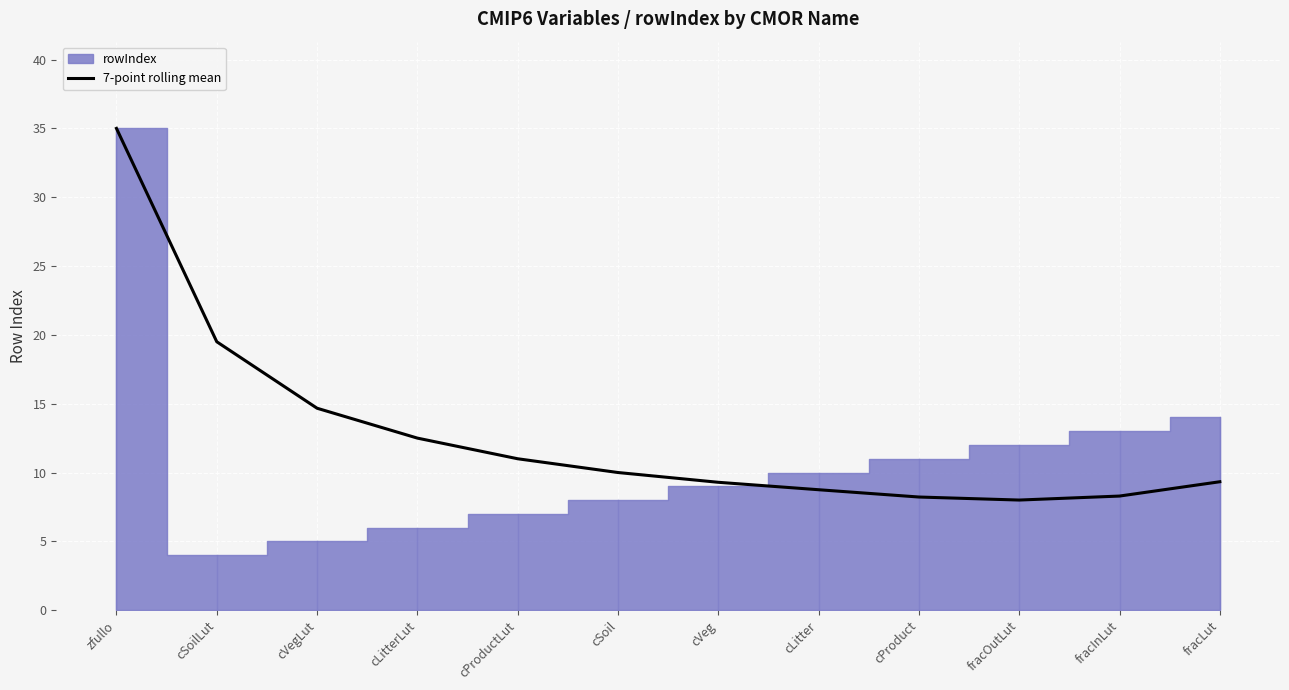

What is the average value?

12.9